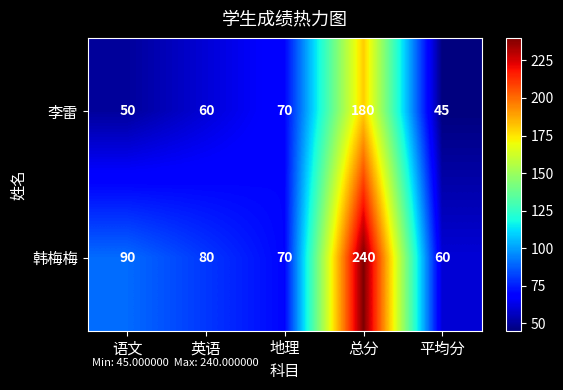

Which series has the largest total across all categories?

韩梅梅